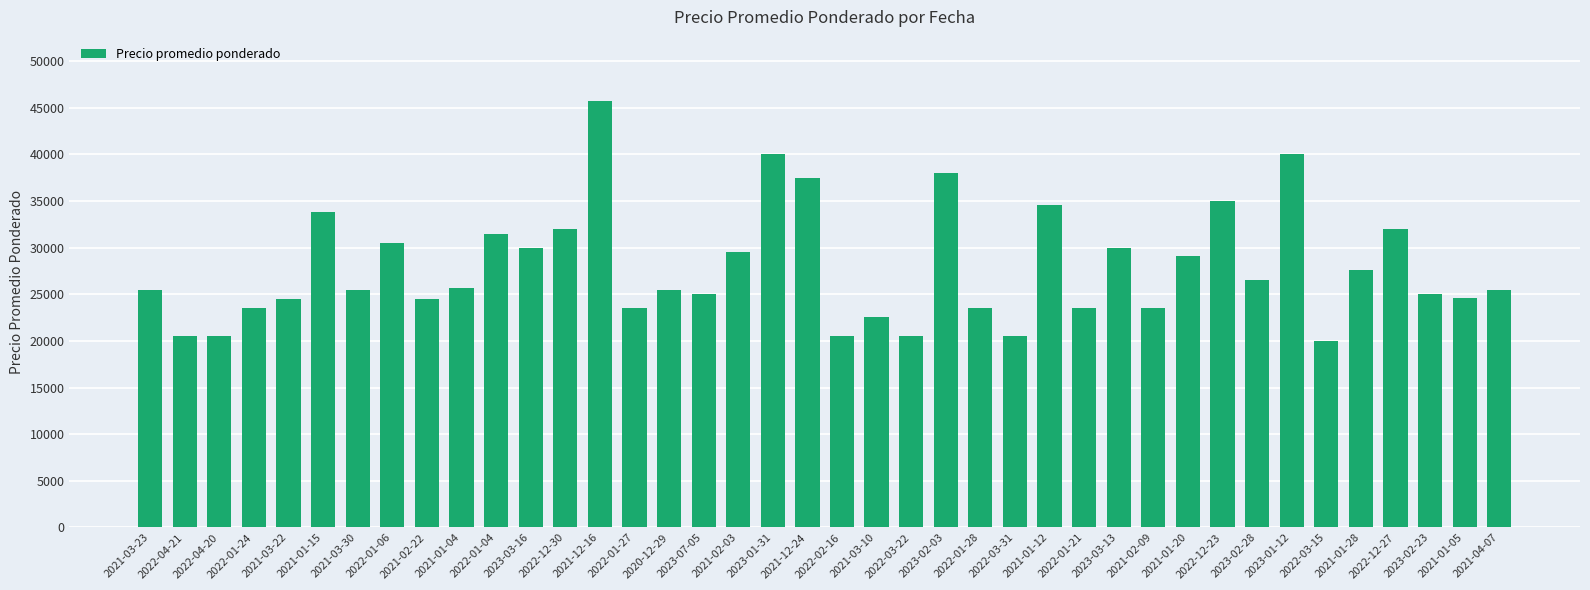

True or false: the data shows 25500 at 2021-04-07.

True